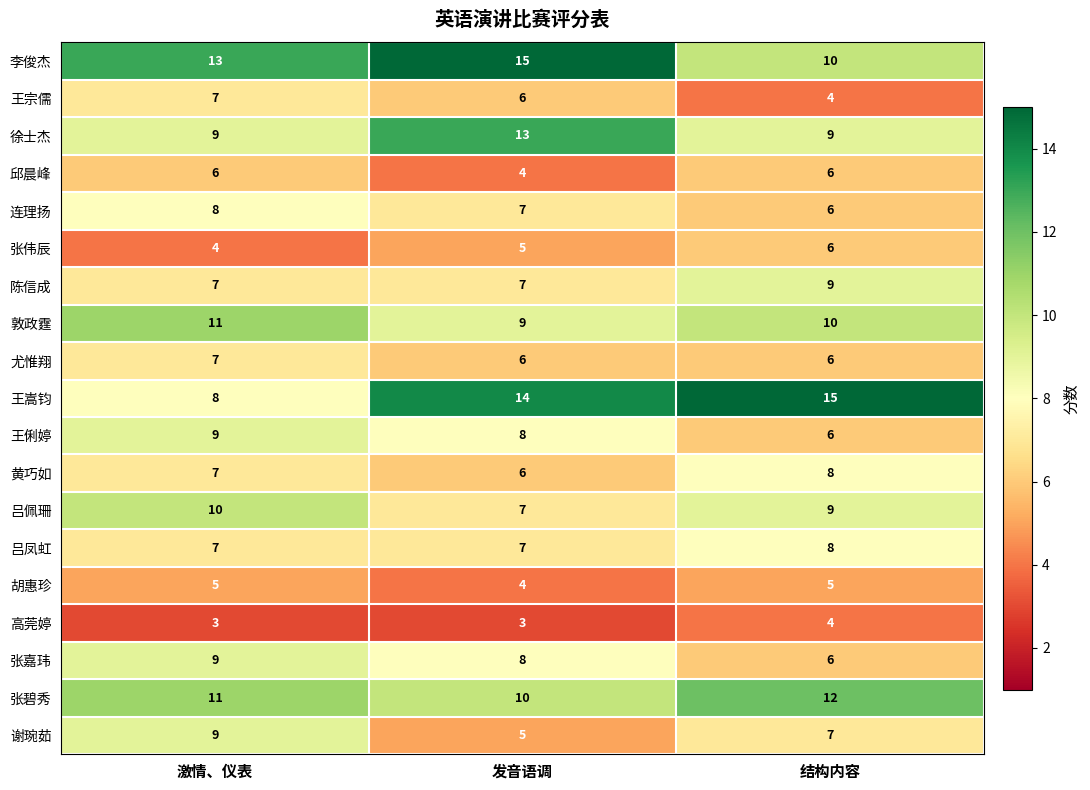

What value does the 张伟辰 series have at 发音语调?

5